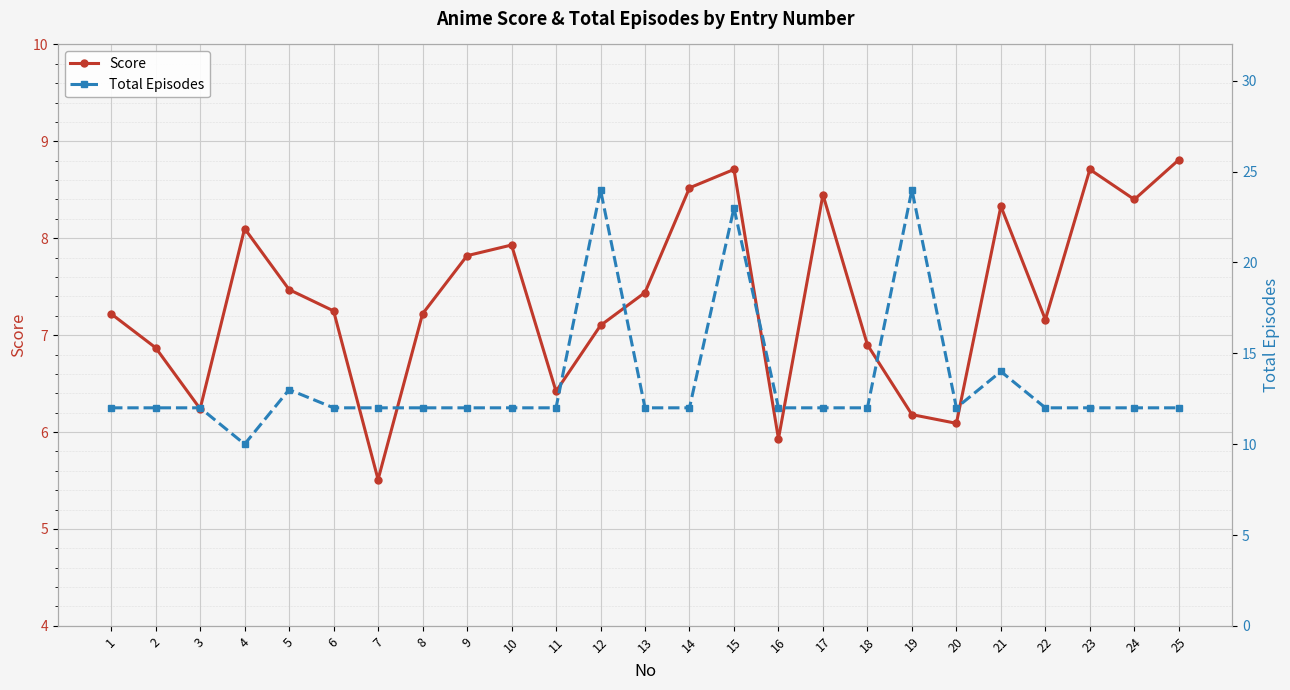

Reading right to left, list all the values displayed in this chart.

Score: 25=8.8	24=8.4	23=8.7	22=7.2	21=8.3	20=6.1	19=6.2	18=6.9	17=8.4	16=5.9	15=8.7	14=8.5	13=7.4	12=7.1	11=6.4	10=7.9	9=7.8	8=7.2	7=5.5	6=7.2	5=7.5	4=8.1	3=6.2	2=6.9	1=7.2
Total Episodes: 25=12.0	24=12.0	23=12.0	22=12.0	21=14.0	20=12.0	19=24.0	18=12.0	17=12.0	16=12.0	15=23.0	14=12.0	13=12.0	12=24.0	11=12.0	10=12.0	9=12.0	8=12.0	7=12.0	6=12.0	5=13.0	4=10.0	3=12.0	2=12.0	1=12.0